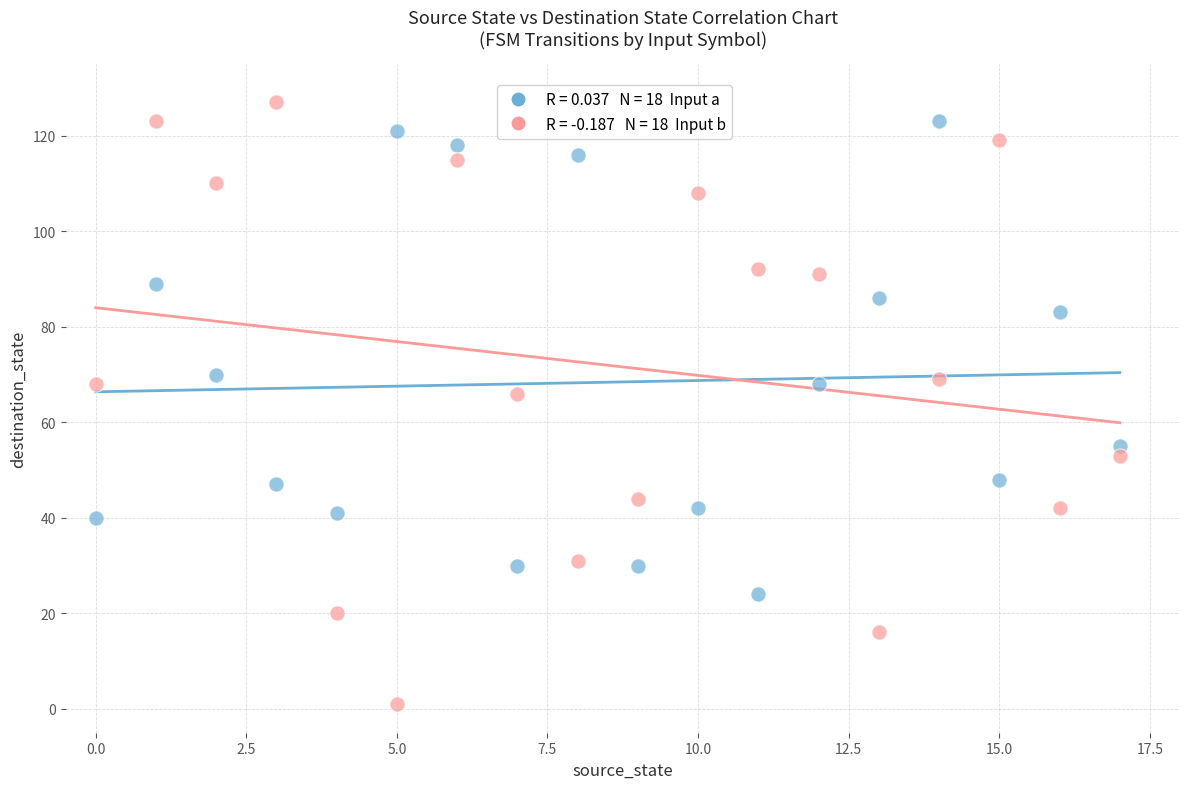

Across all data points, what is the range of Y values (max minus min)?

126